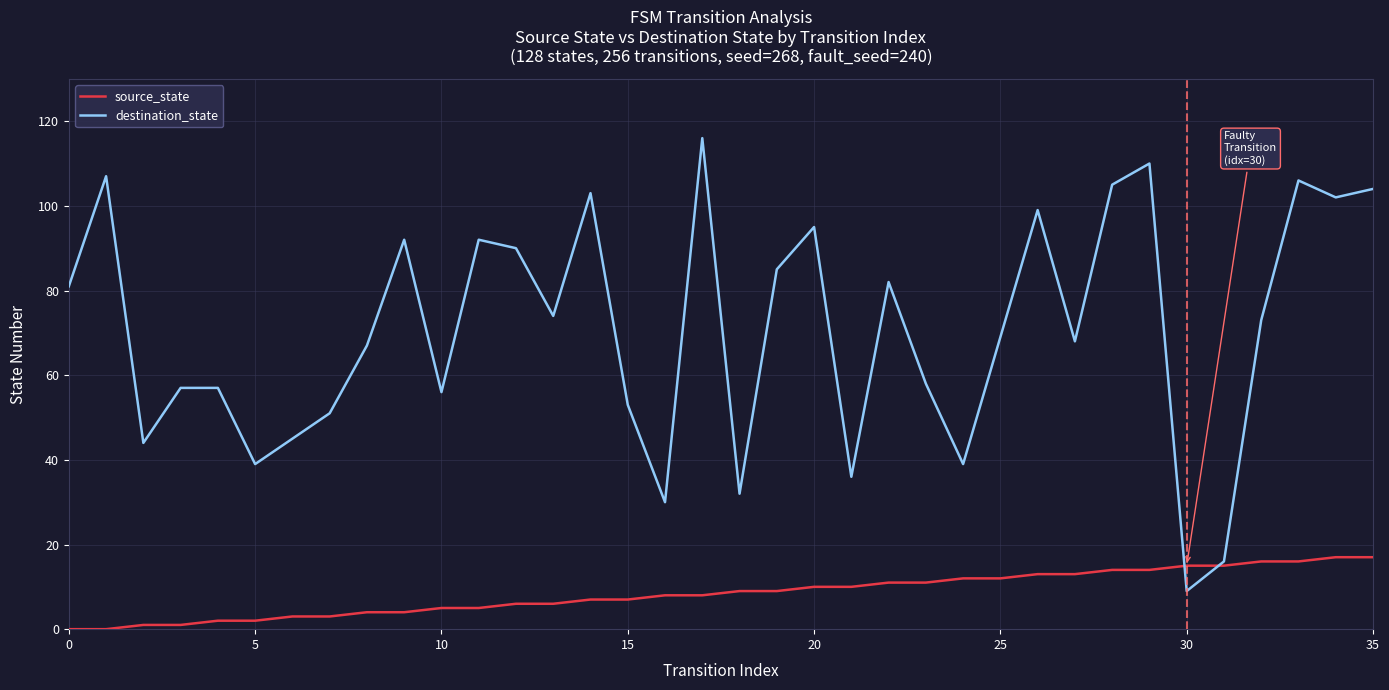

What are all the series names shown in the legend?

source_state, destination_state